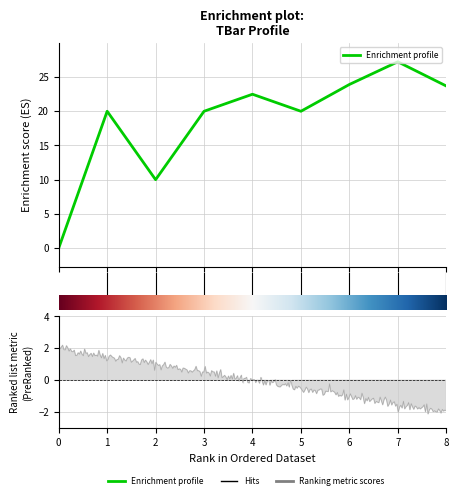

Rank the categories by value from highest to lowest.

7, 6, 8, 4, 1, 3, 5, 2, 0